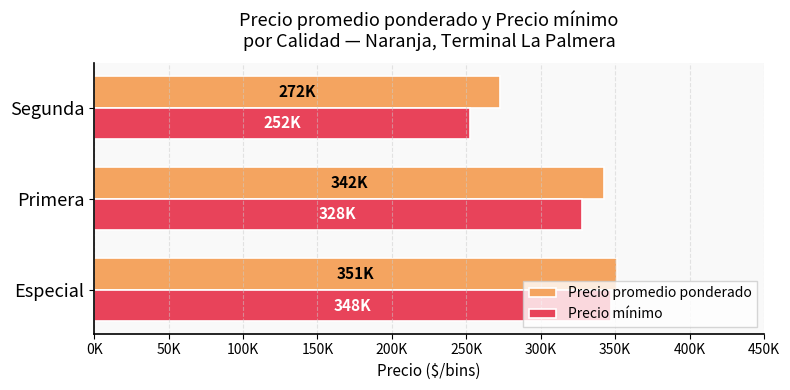

Rank the series by their average value, from lowest to highest.

Precio mínimo, Precio promedio ponderado